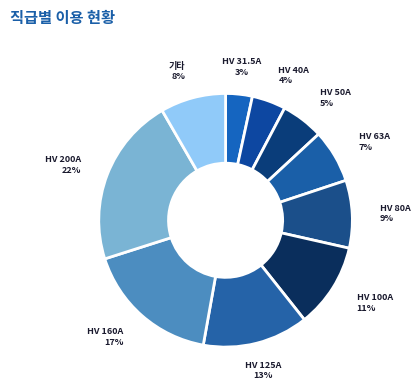

To the nearest percent, what portion does HV 125A represent?

13%